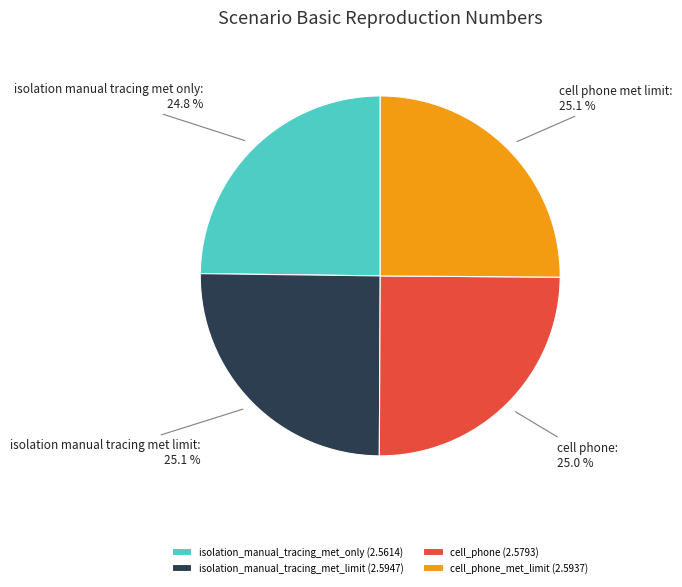

Is isolation_manual_tracing_met_limit (2.5947) the majority of the pie?

No